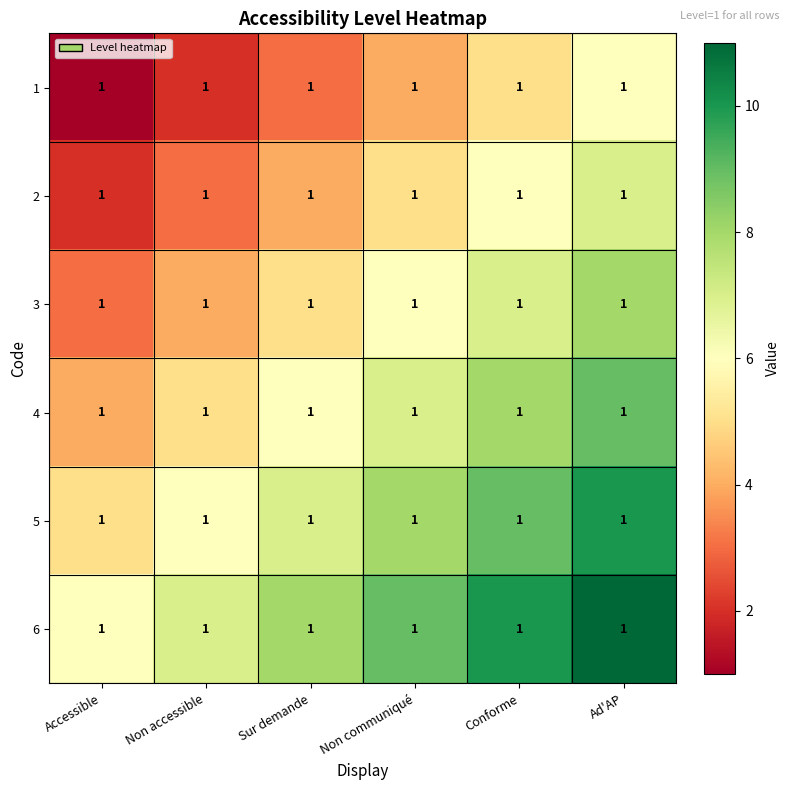

Count the number of data series in this chart.

6